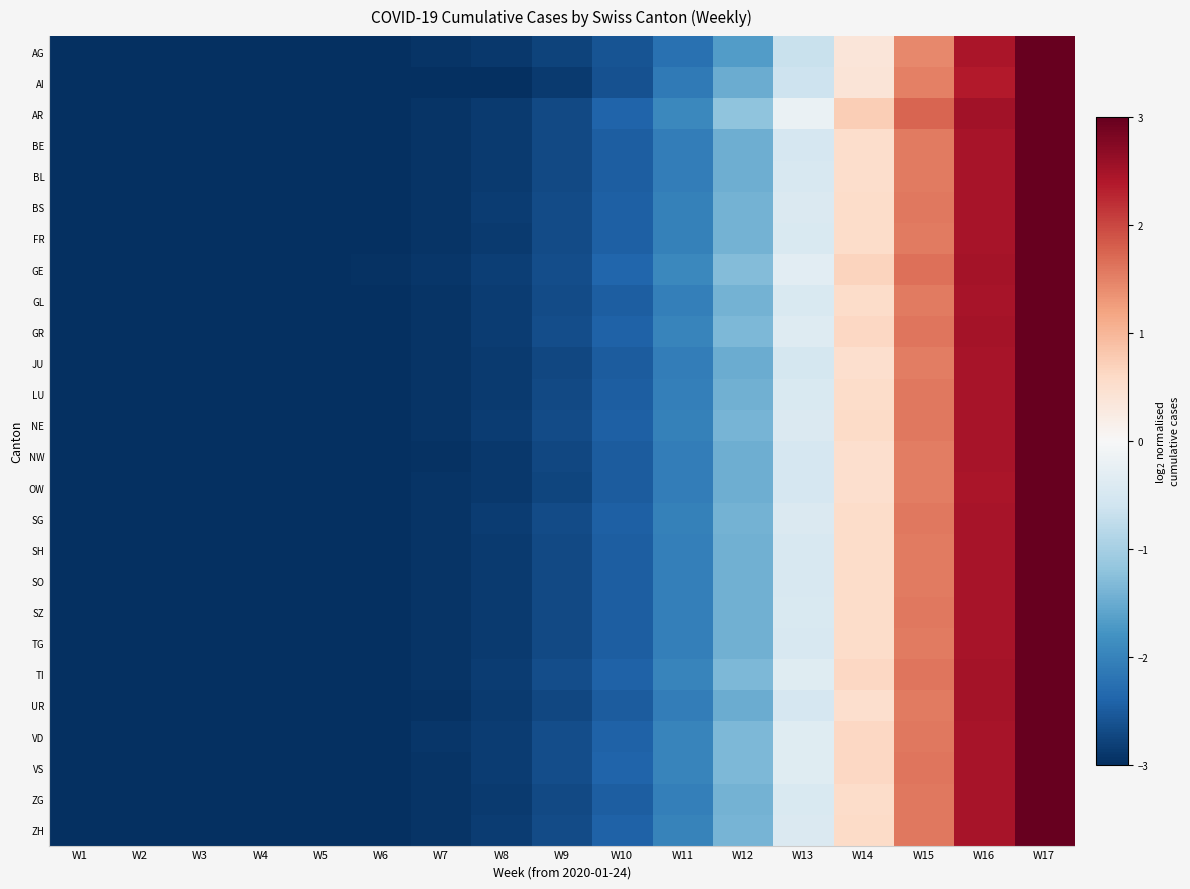

At which category is the sum across all series the highest?

W17